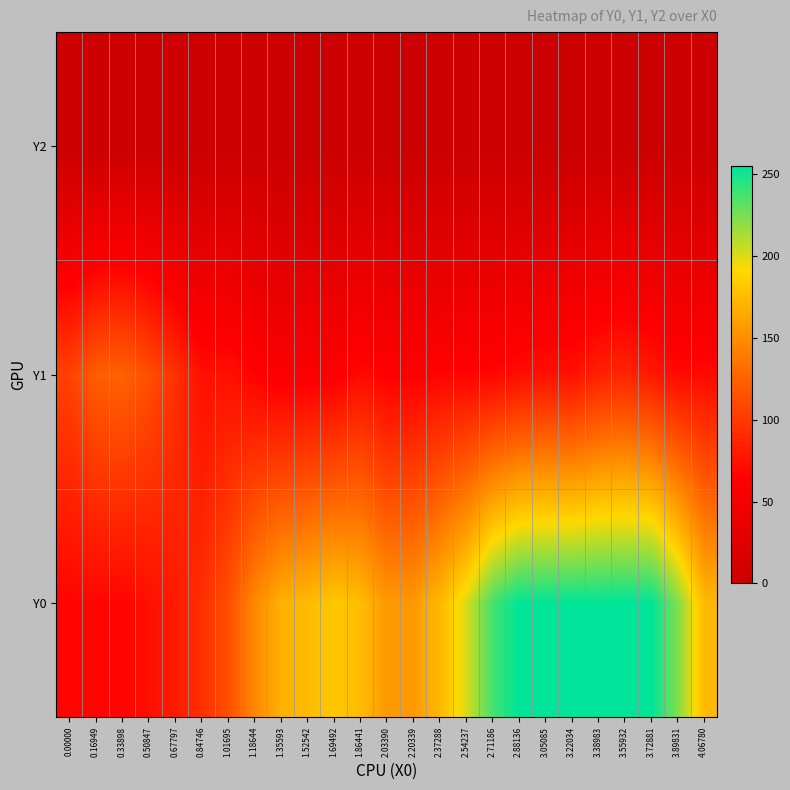

What is the total value across all series at 2.71186?

305.7